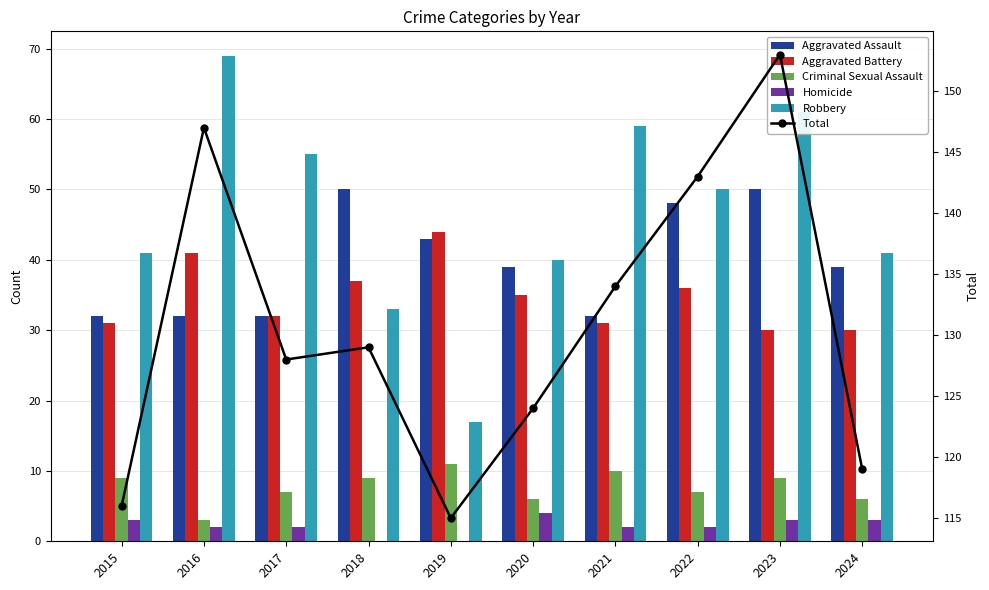

What are all the series names shown in the legend?

Aggravated Assault, Aggravated Battery, Criminal Sexual Assault, Homicide, Robbery, Total